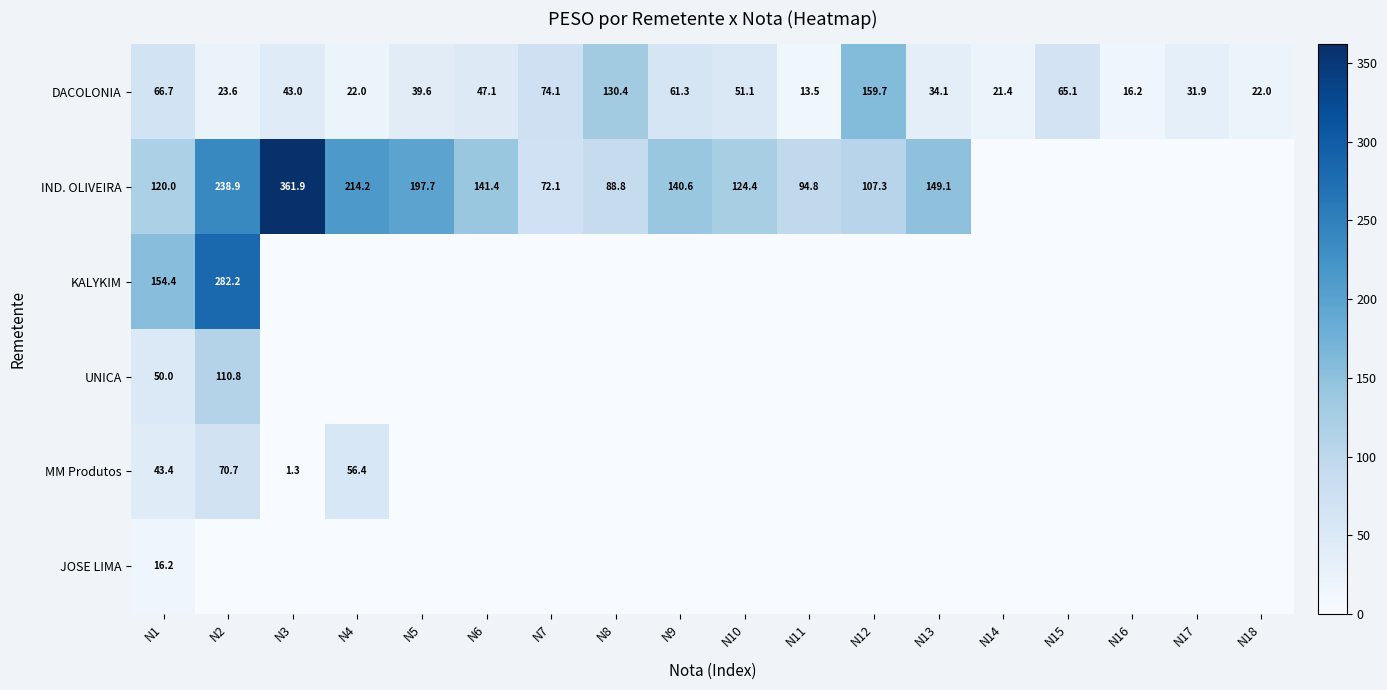

What is the total value across all series at N12?

267.0